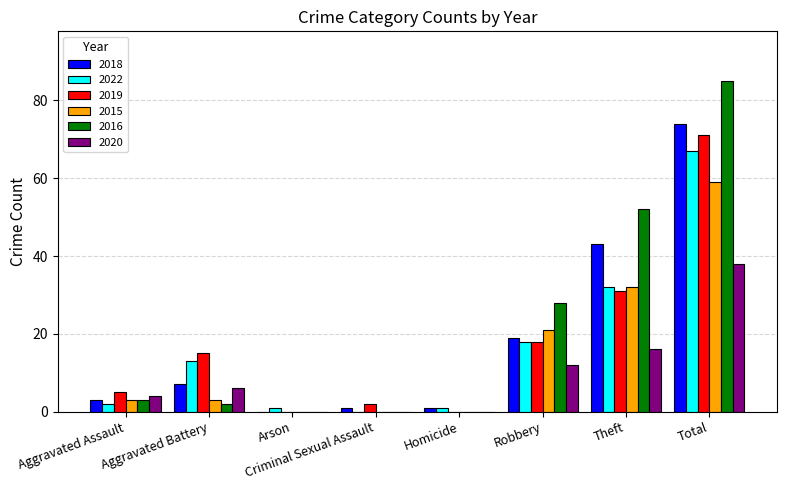

Read the 2018 value at Aggravated Assault.

3